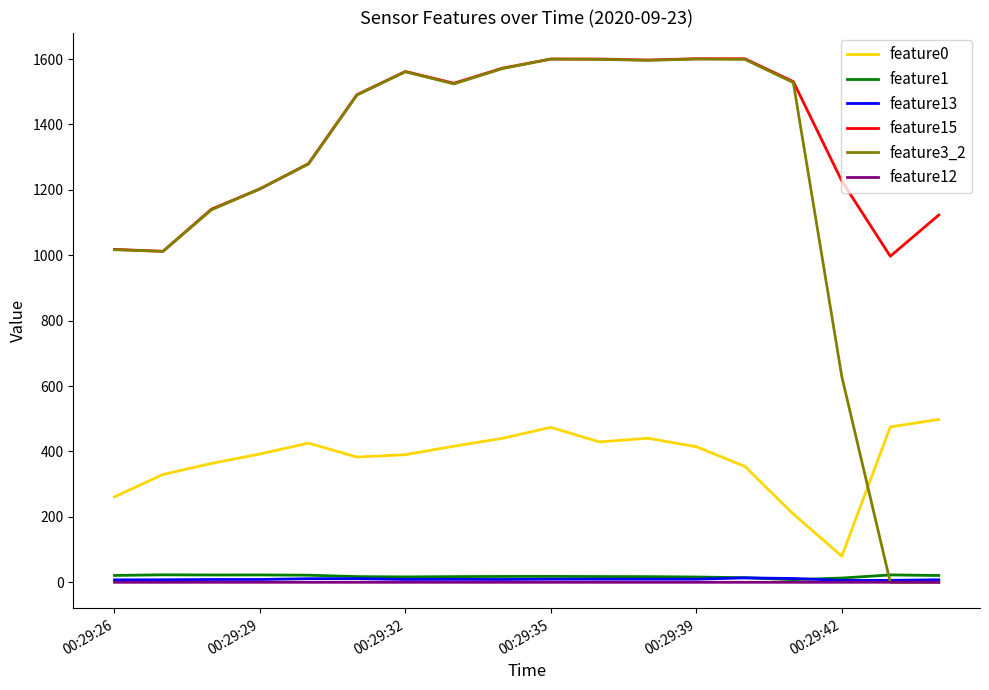

True or false: feature1 and feature0 cross at least once.

False